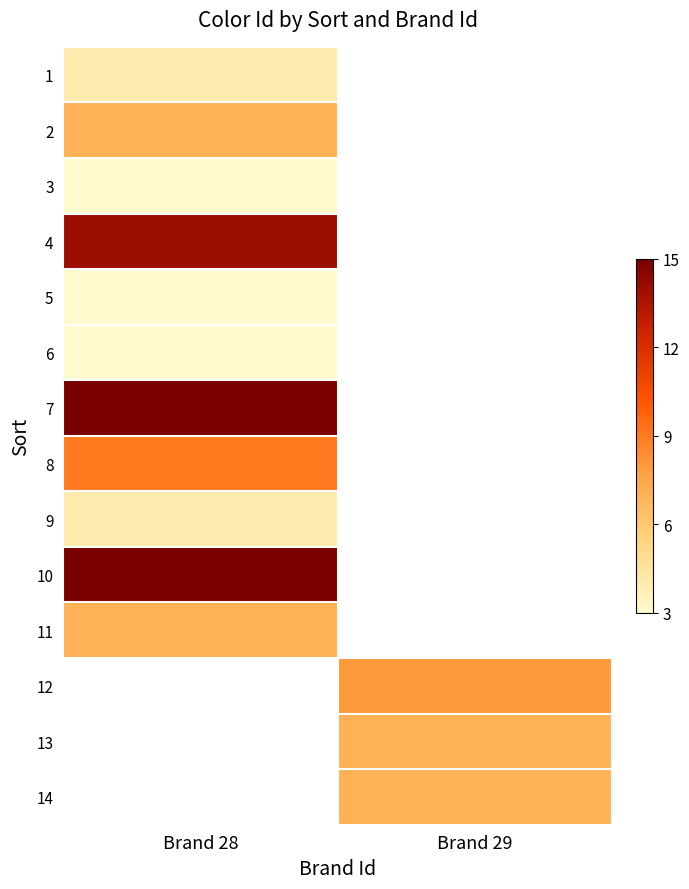

What is the greatest value displayed?

15.0